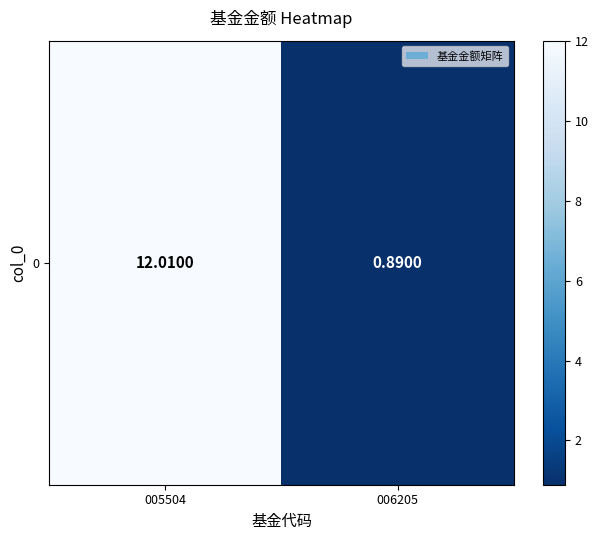

How many data points are less than 12?

1